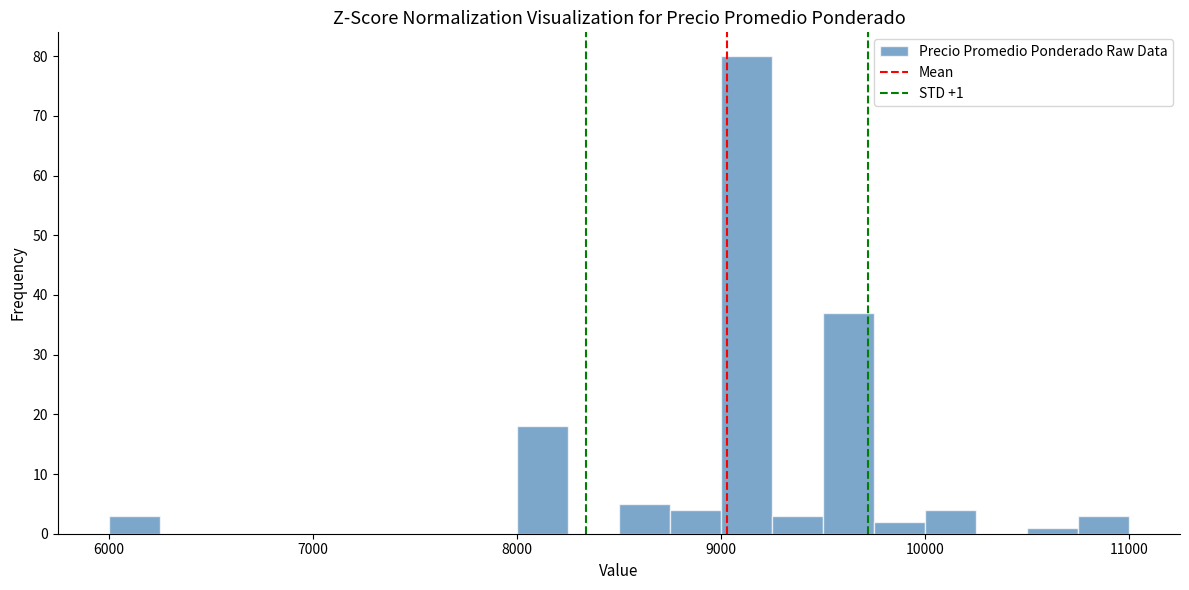

Read against the x-axis, roughly where is the centre of the tallest bar?

9100